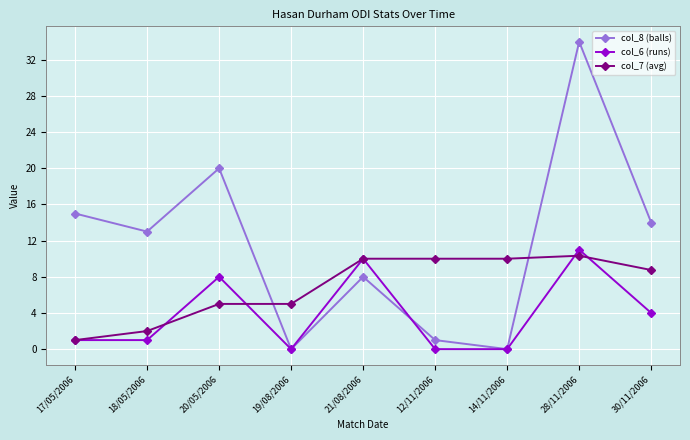

At how many categories does at least one series exceed 19?

2